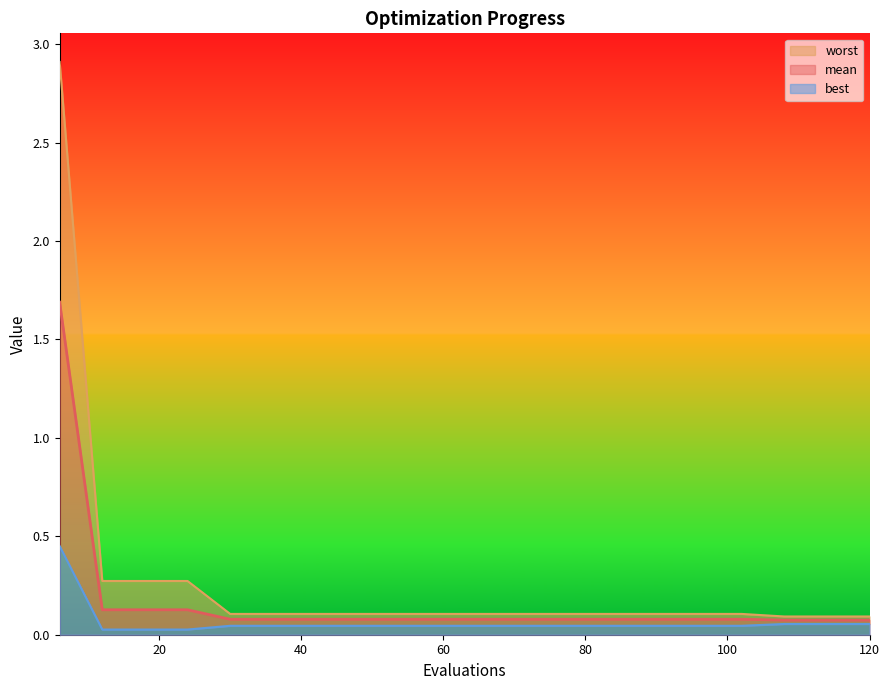

Which label corresponds to the smallest value in the chart?

12